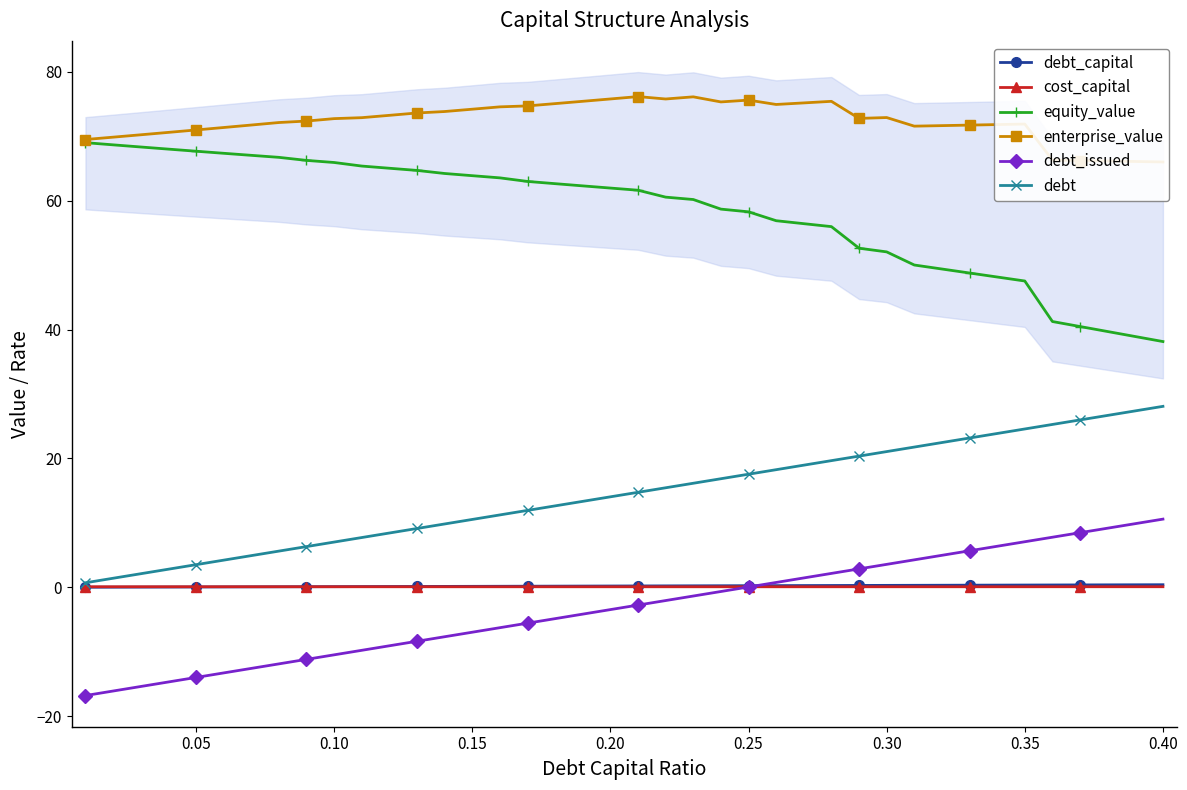

How many data points does each series have?

40